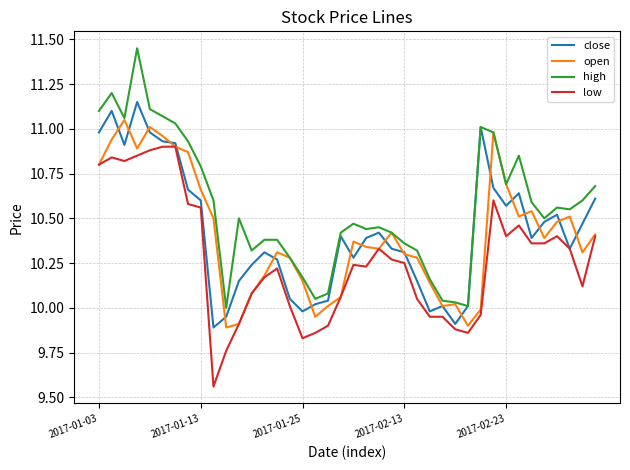

List the series in order of their peak value, highest first.

high, close, open, low